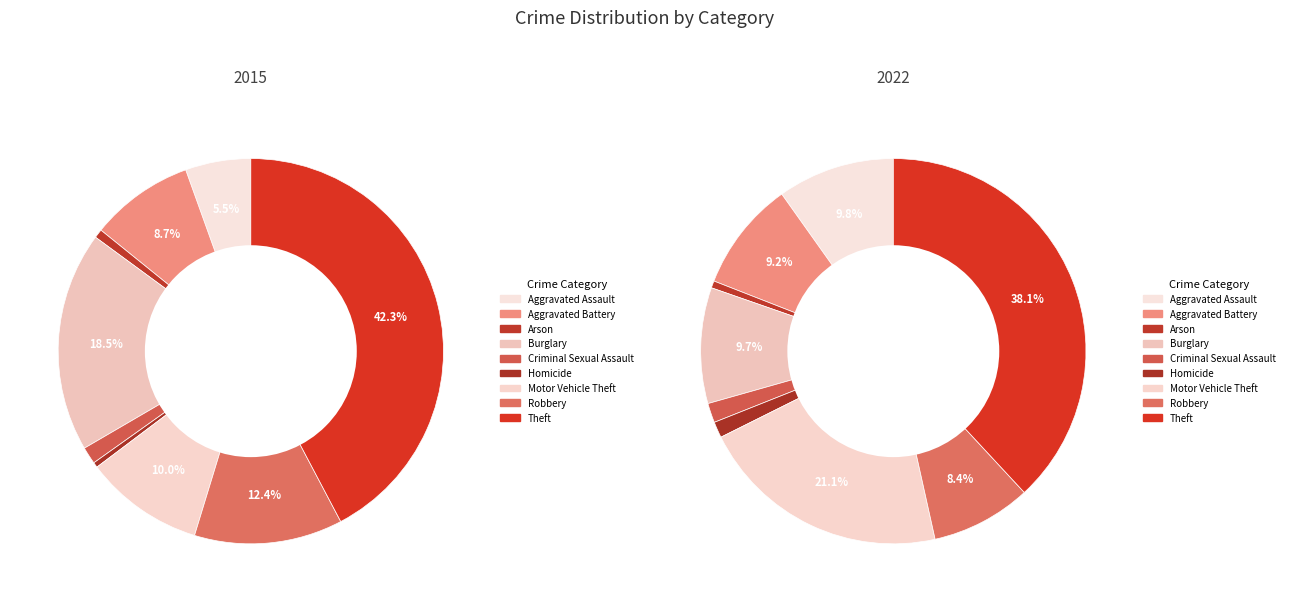

To the nearest percent, what is the average slice percentage?

11%